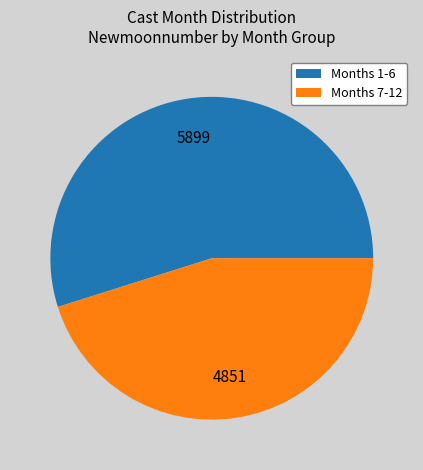

Does Months 1-6 represent more than half of the total?

Yes